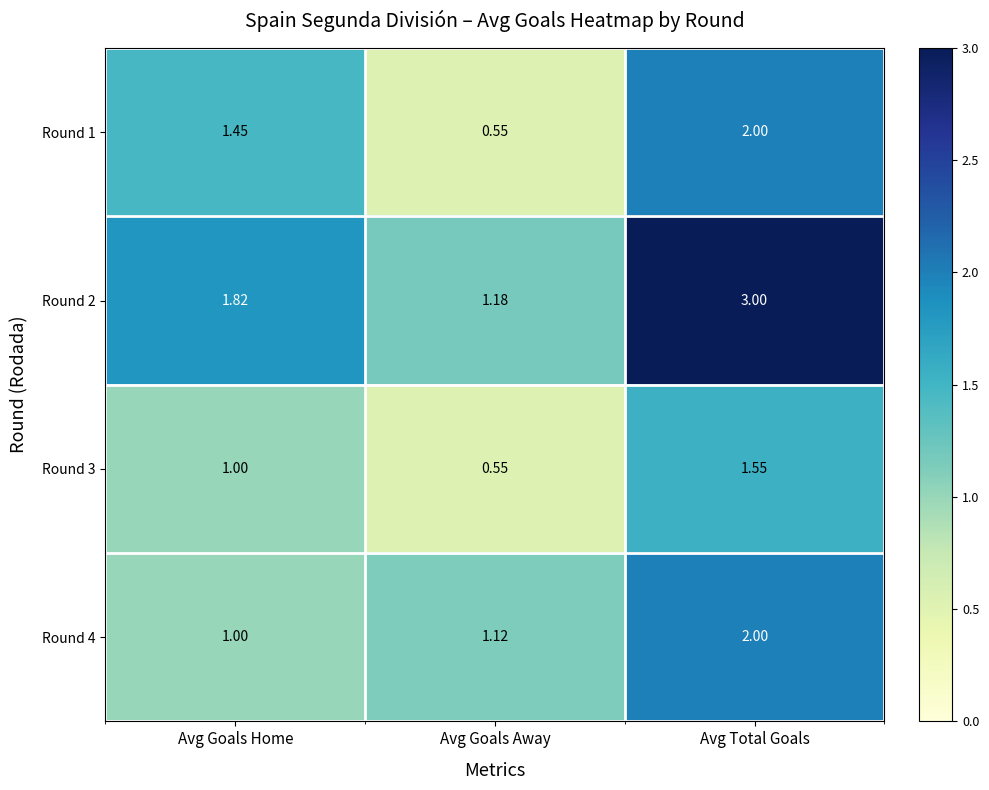

How many values in the Round 4 series exceed 1?

2